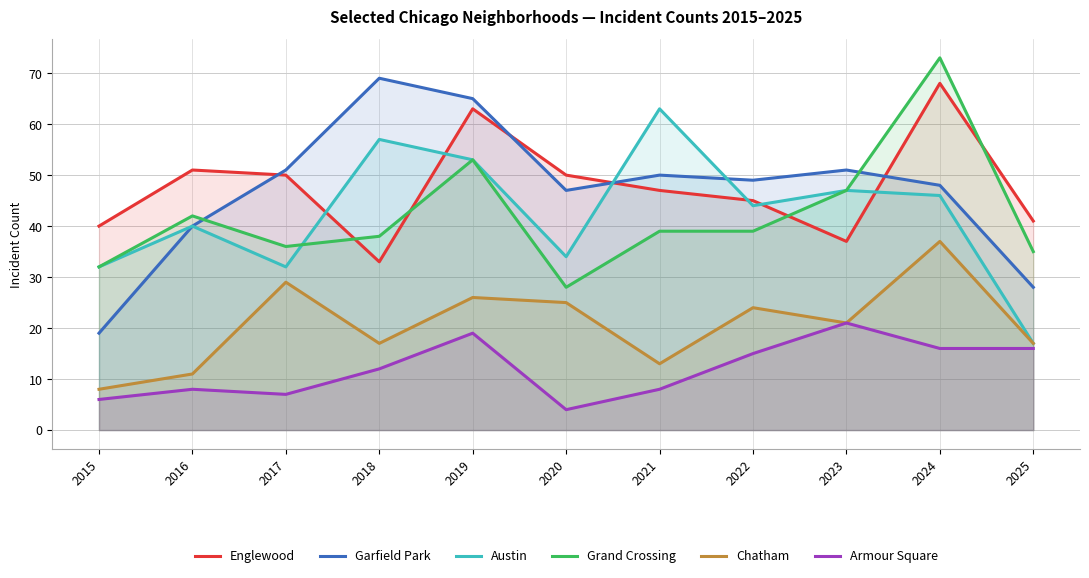

True or false: Chatham and Austin cross at least once.

False